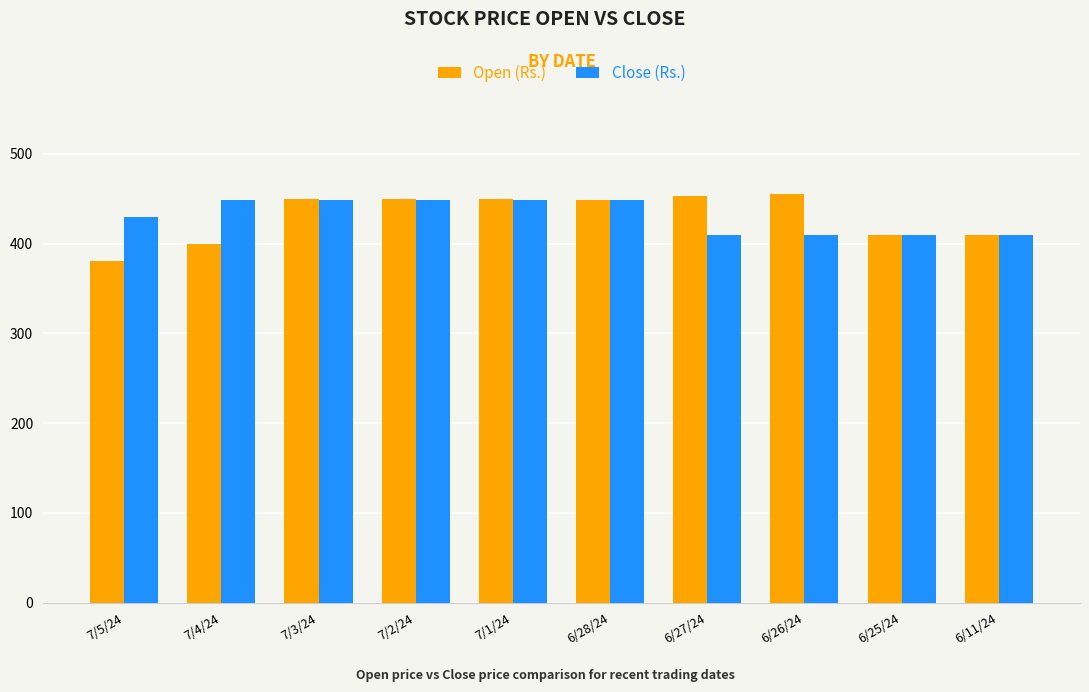

Is it true that Close (Rs.) equals 449.0 at 7/3/24?

True